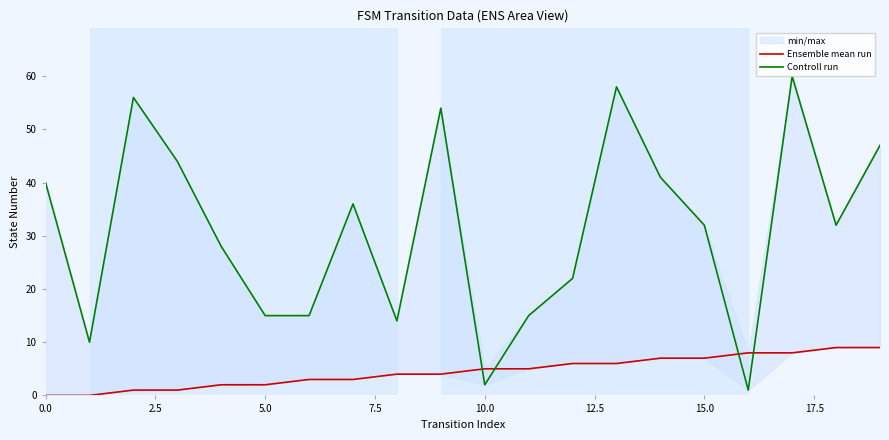

What is the sum of the Ensemble mean run values at 16 and 13?

14